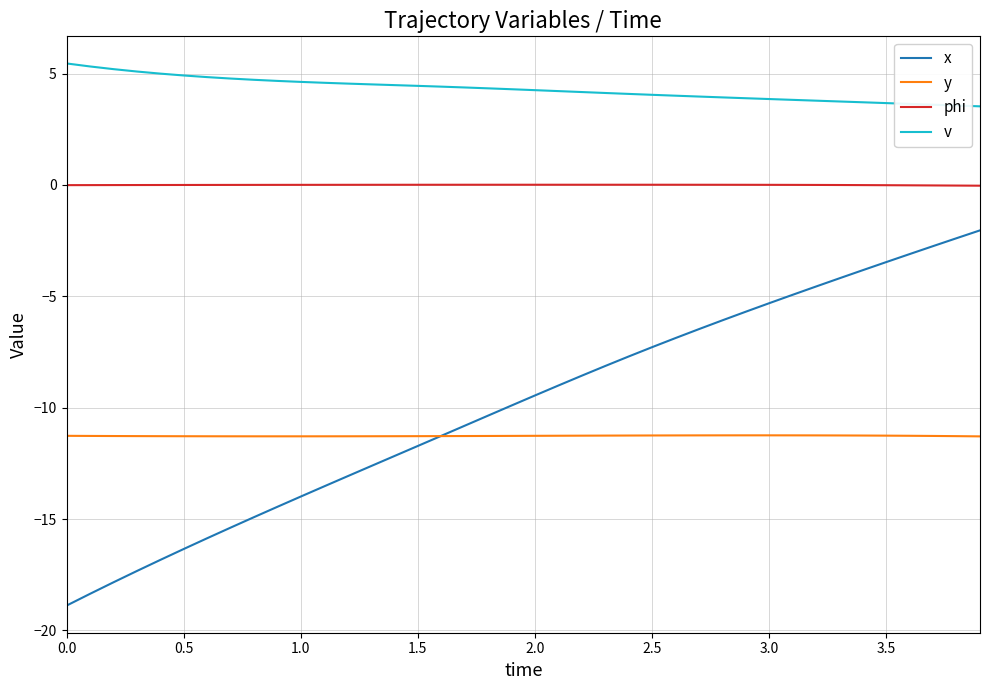

What is the greatest value displayed?

5.5